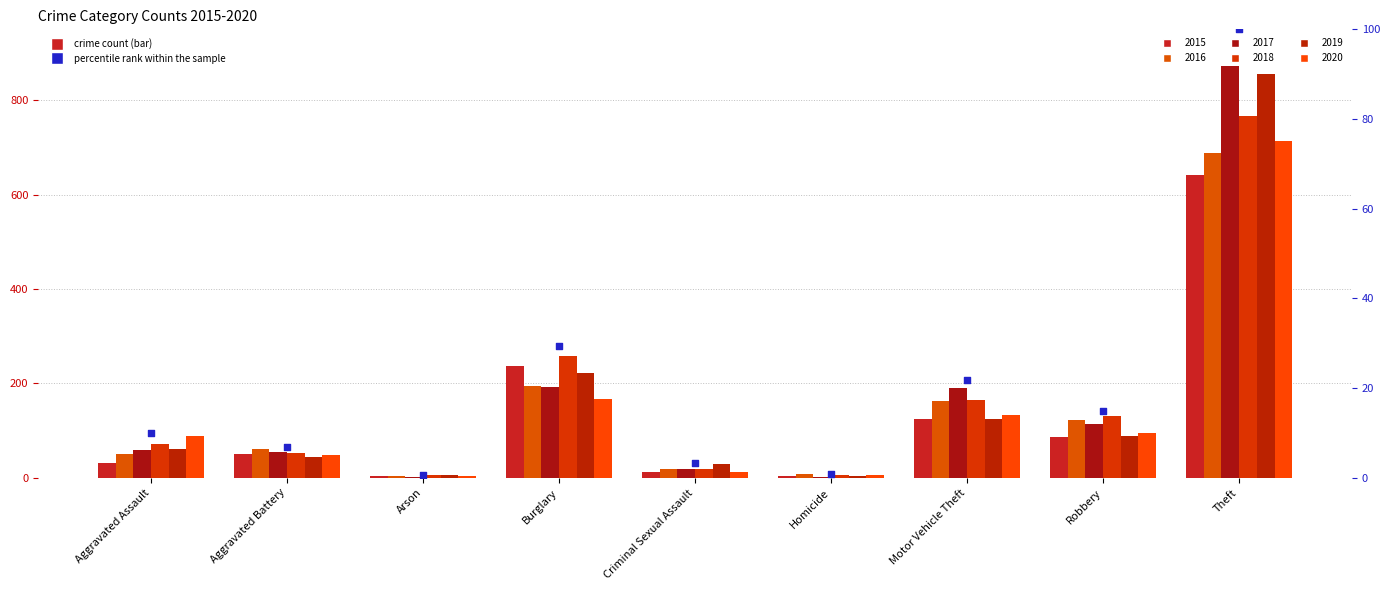

Between Robbery and Theft, which is larger?

Theft